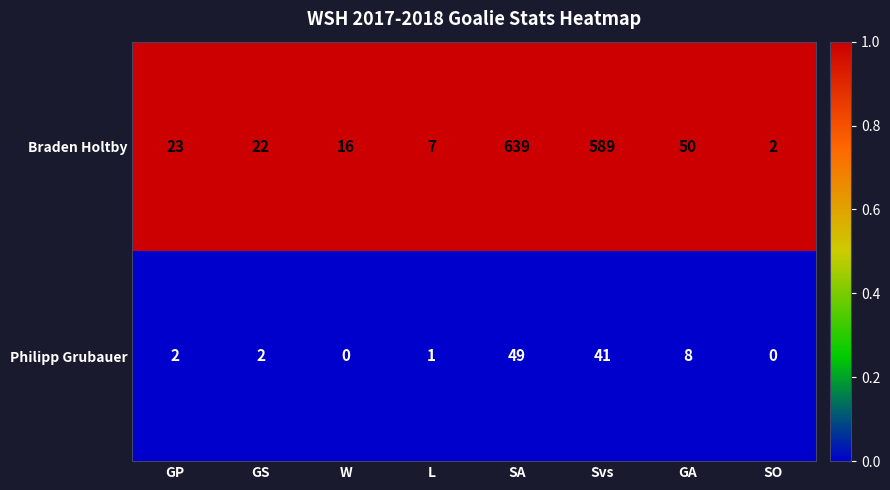

The Braden Holtby series shows 7 at L. True or false?

True